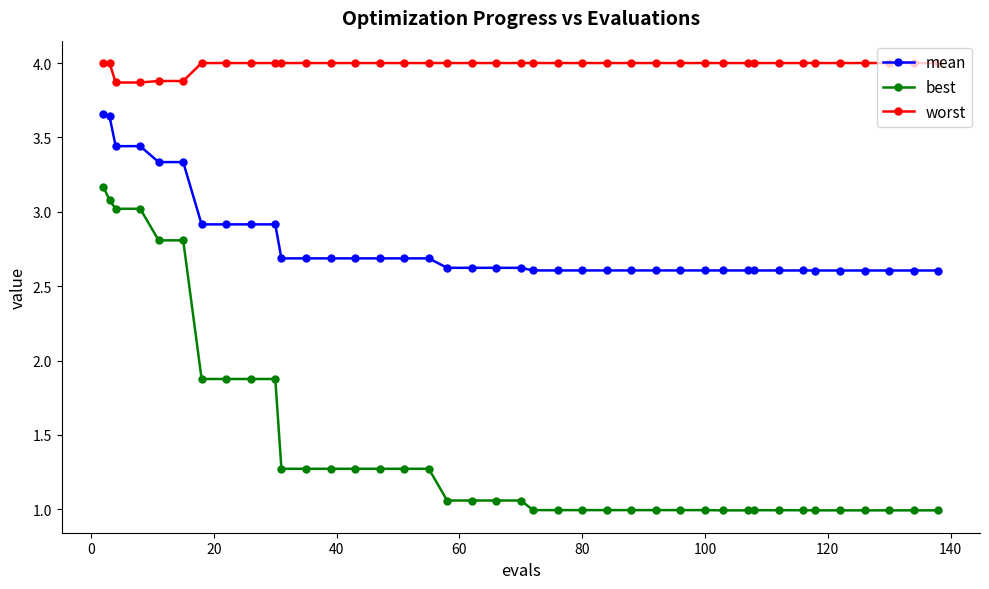

Which series has the largest total across all categories?

worst